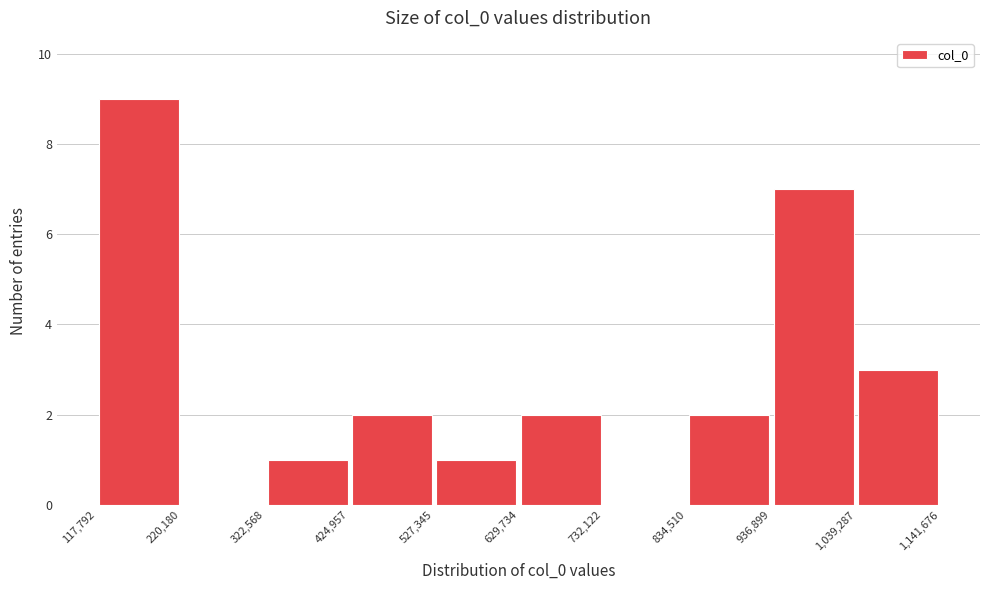

What is the height of the bar covering 527,345 to 629,734 on the x-axis? The values are not printed on the chart, so give them approximately, as read against the axis.

1